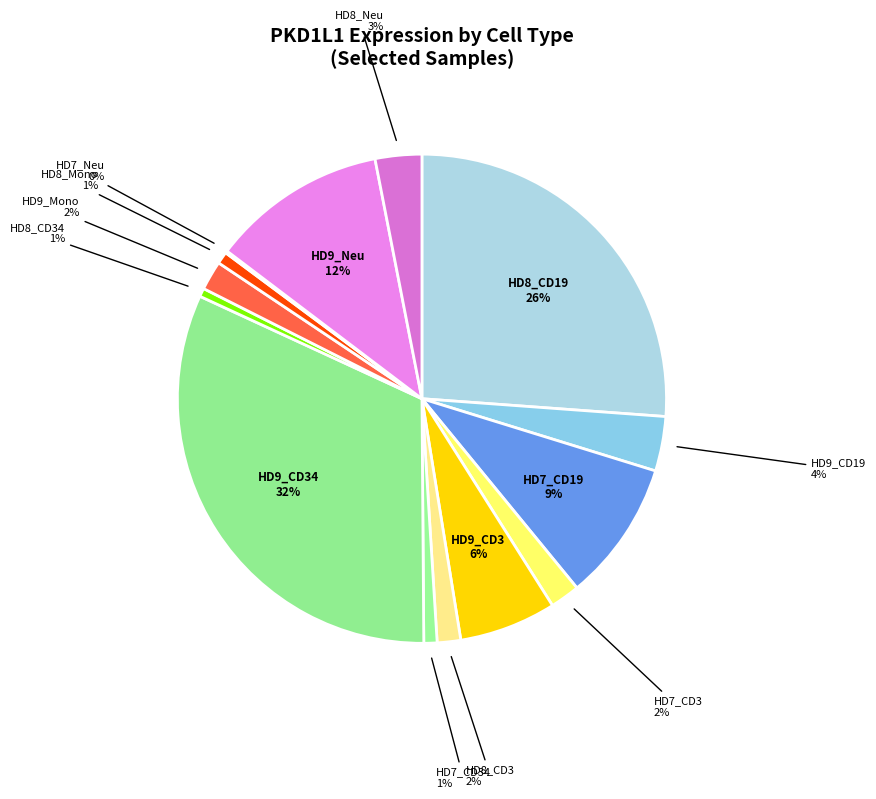

Which category has the biggest portion of the pie?

HD9_CD34